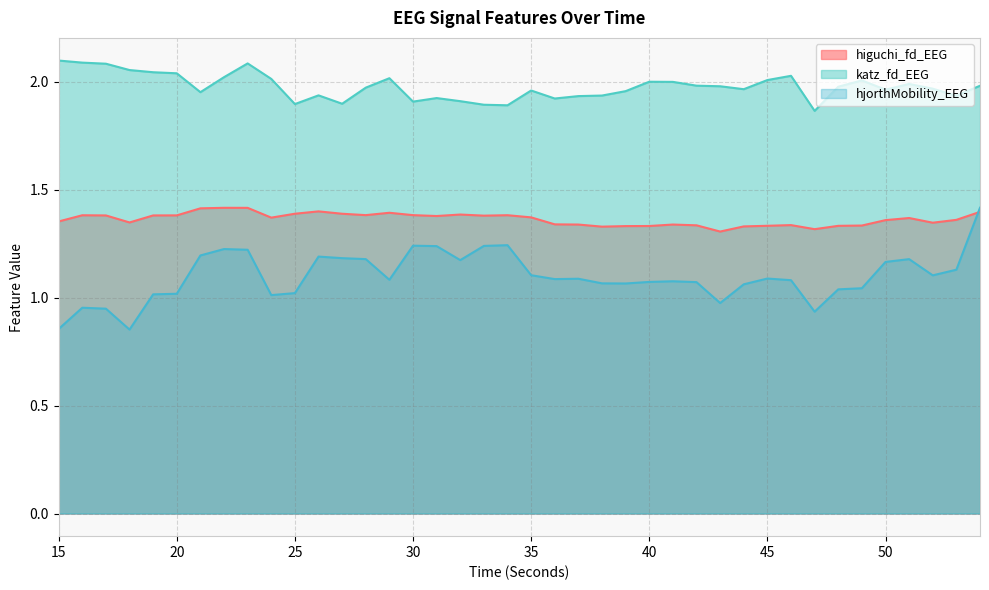

Is it true that katz_fd_EEG equals 2.0 at 40?

True